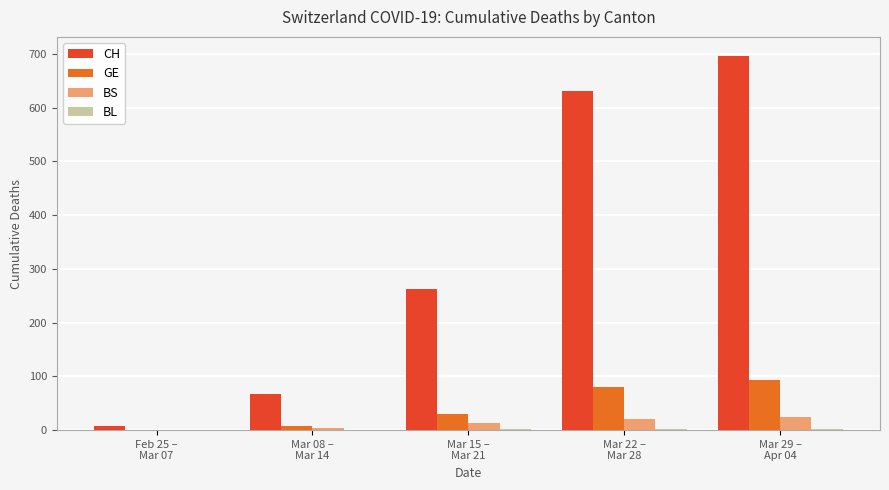

Count the number of data series in this chart.

4